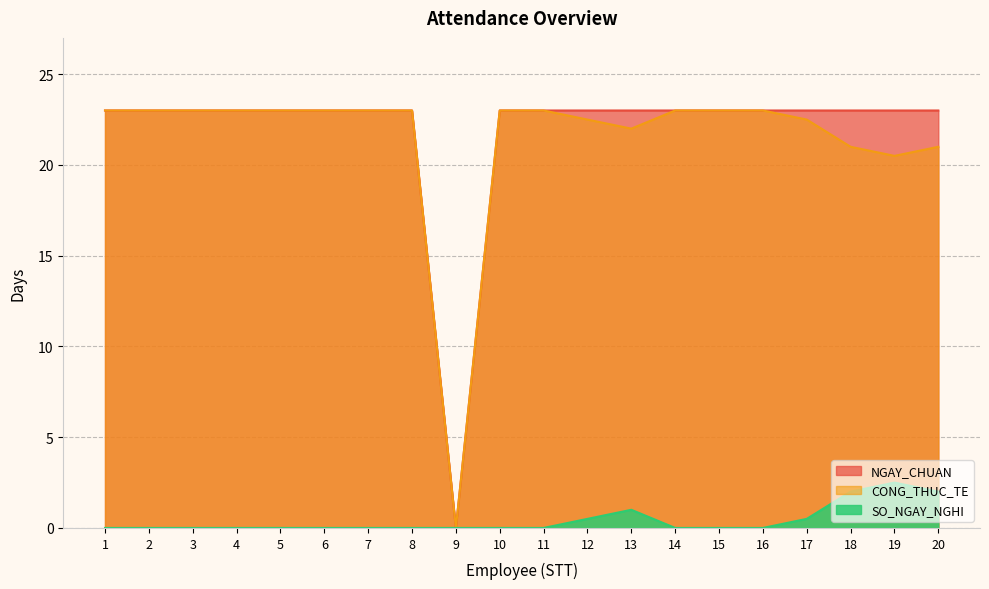

Reading left to right, transcribe all the data shown in this chart.

NGAY_CHUAN: 23.0	23.0	23.0	23.0	23.0	23.0	23.0	23.0	0.0	23.0	23.0	23.0	23.0	23.0	23.0	23.0	23.0	23.0	23.0	23.0
CONG_THUC_TE: 23.0	23.0	23.0	23.0	23.0	23.0	23.0	23.0	0.0	23.0	23.0	22.5	22.0	23.0	23.0	23.0	22.5	21.0	20.5	21.0
SO_NGAY_NGHI: 0.0	0.0	0.0	0.0	0.0	0.0	0.0	0.0	0.0	0.0	0.0	0.5	1.0	0.0	0.0	0.0	0.5	2.0	2.5	2.0